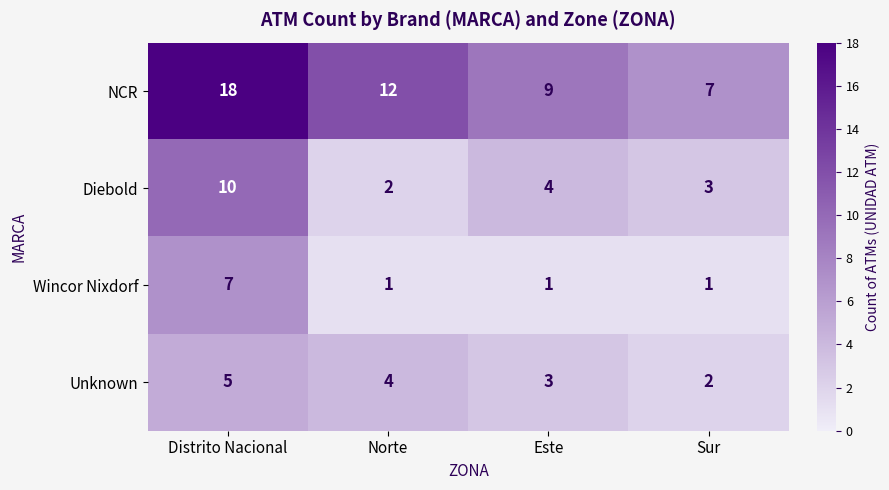

What is the total value across all series at Sur?

13